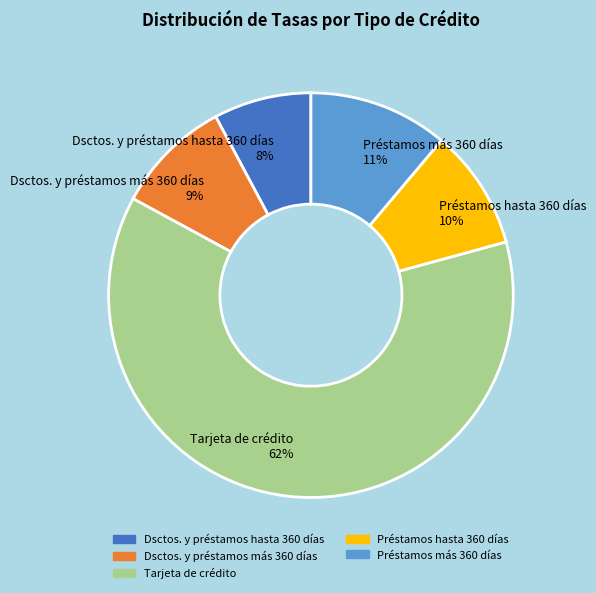

Is there any slice that represents more than half of the pie?

Yes